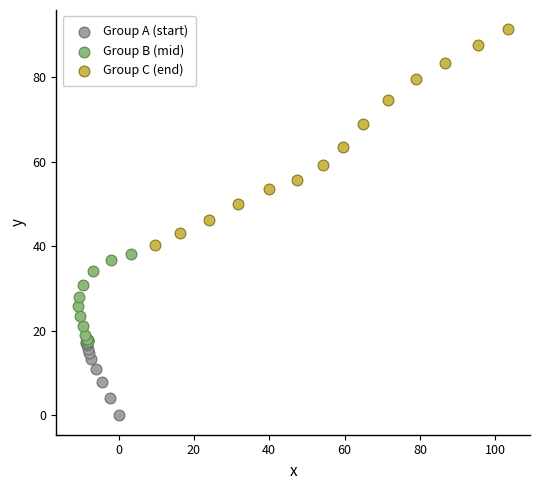

Which series has the largest Y range (max minus min)?

Group C (end)